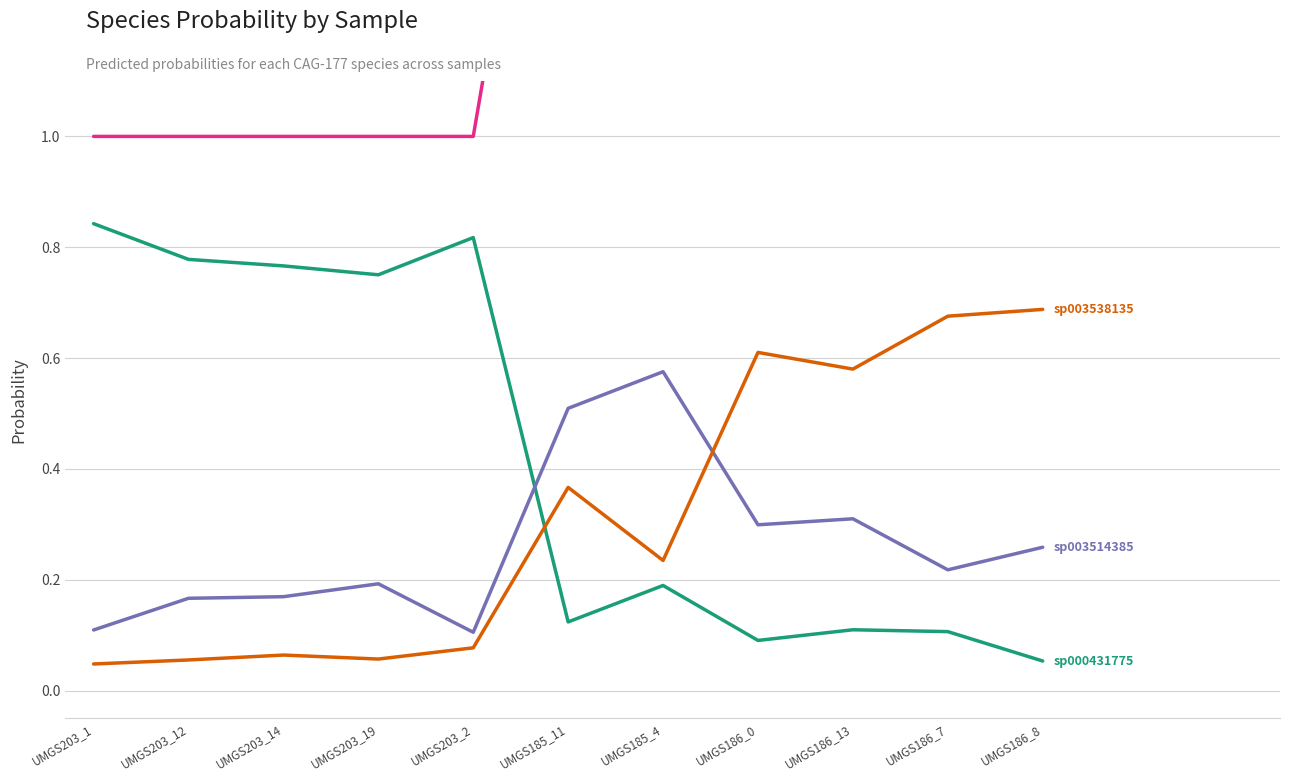

How many categories are shown in the chart?

11